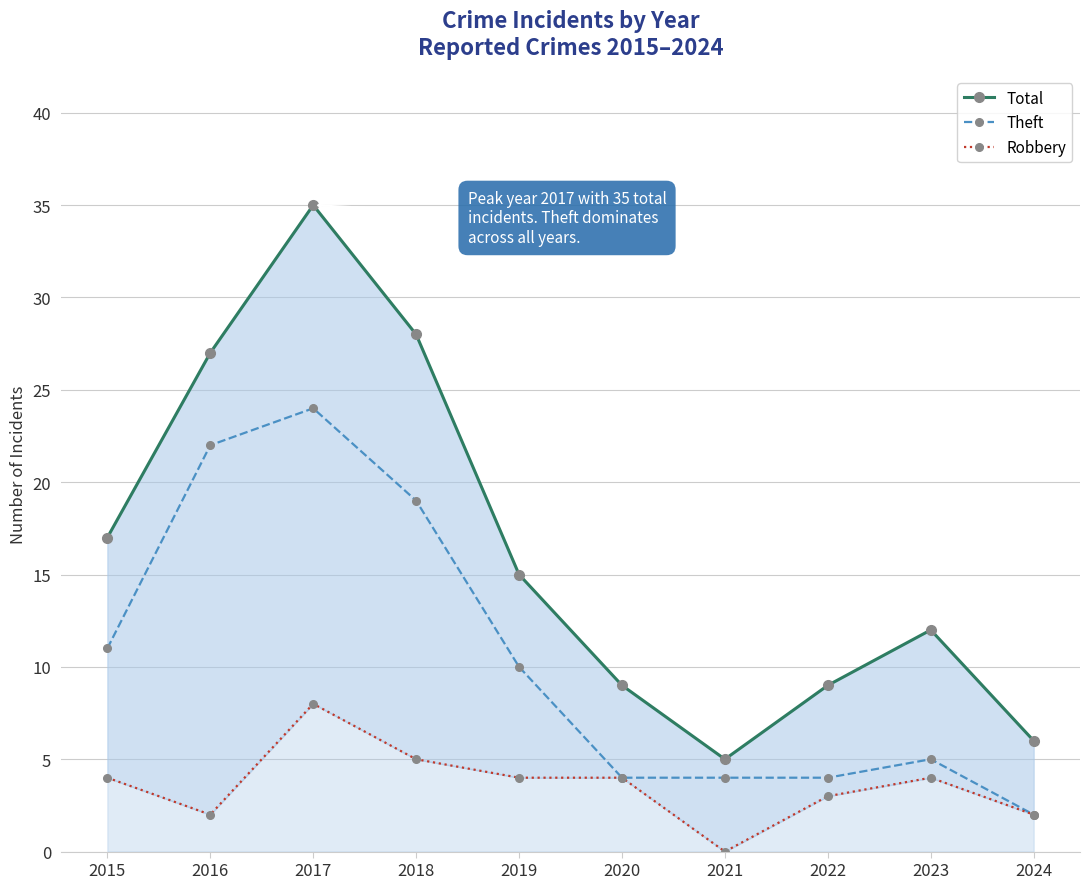

Where is Theft nearest to the value 13?

2015